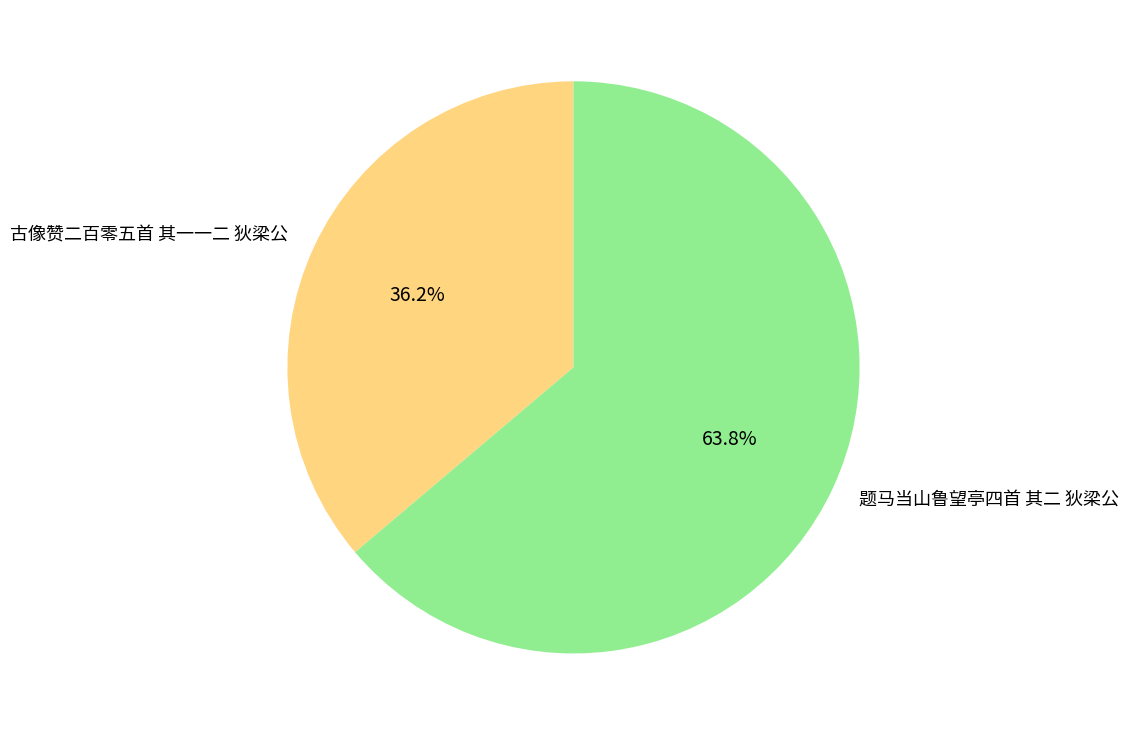

To the nearest percent, what percentage of the pie is 题马当山鲁望亭四首 其二 狄梁公?

64%